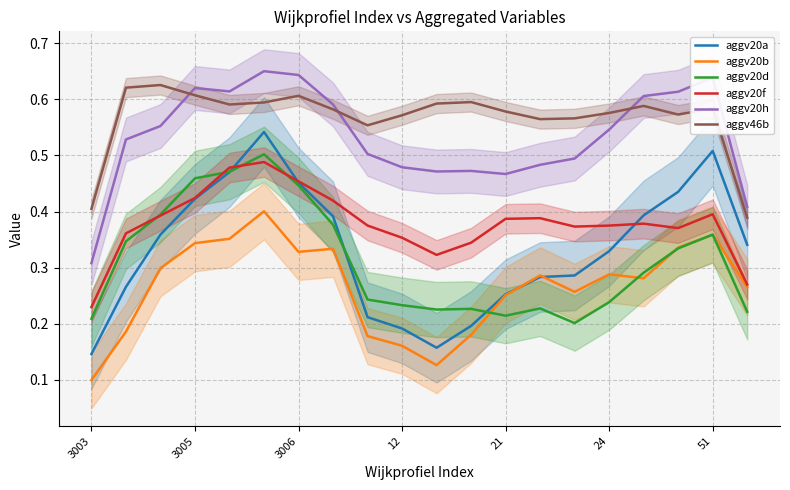

Count the number of categories in the chart.

20